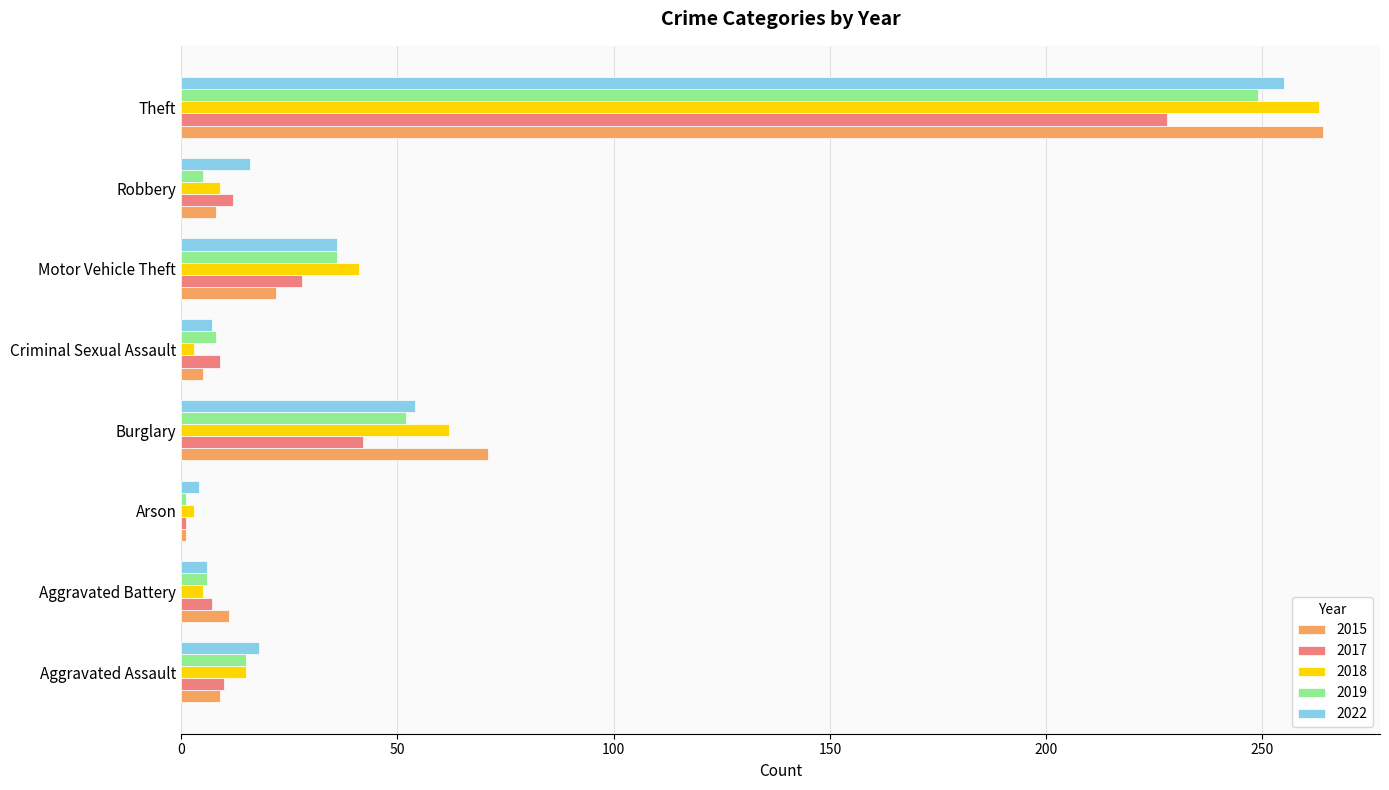

True or false: 2022 has a value of 36 at Motor Vehicle Theft.

True